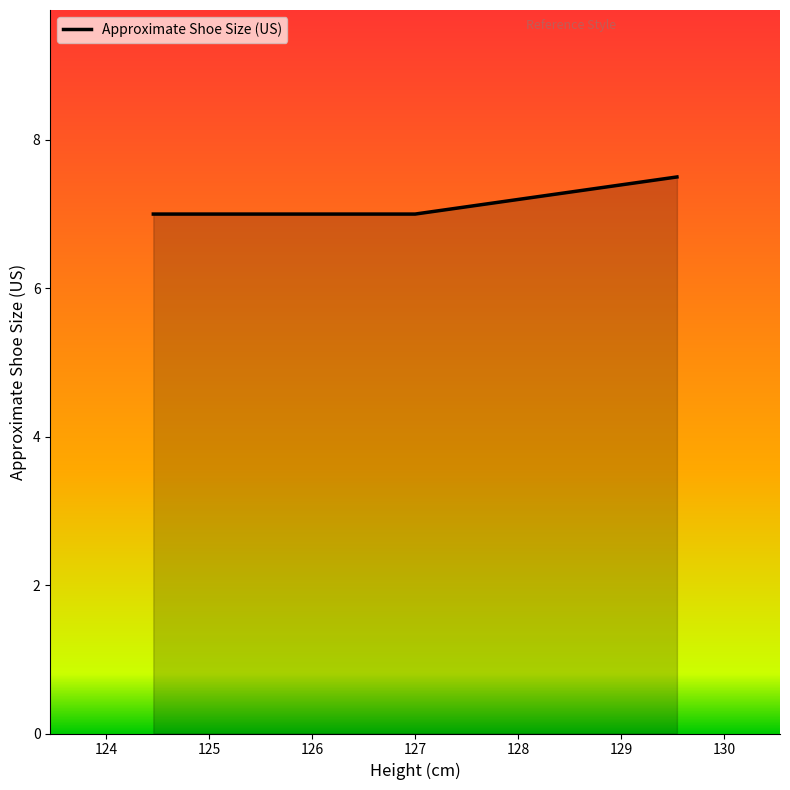

Does the chart display data point markers on the line(s)?

No